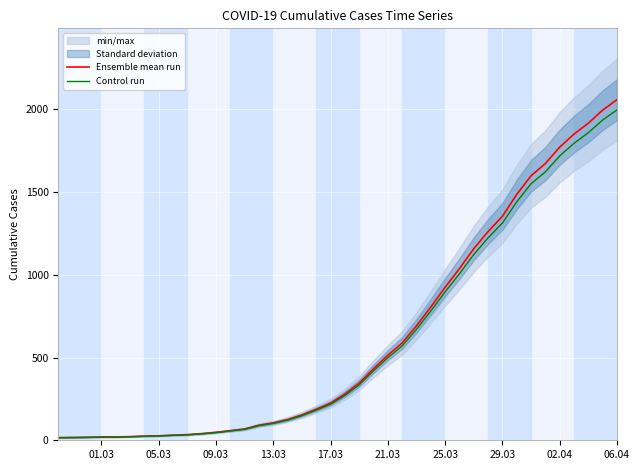

How many data points in Control run are less than 270?

20